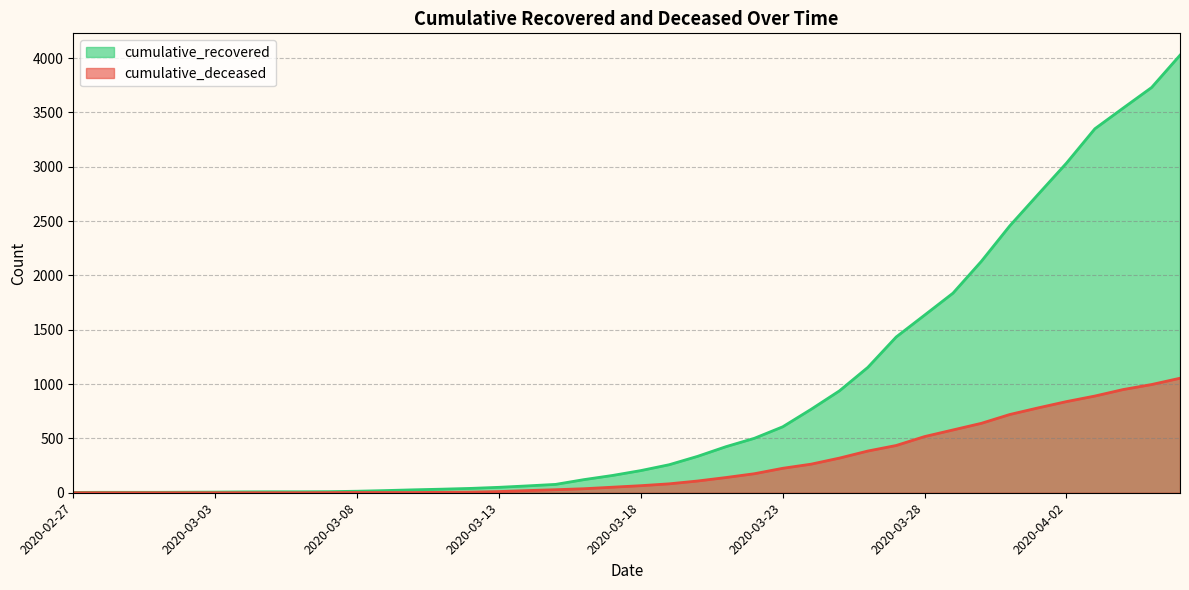

The value of cumulative_recovered at 2020-03-16 is 183. True or false?

False